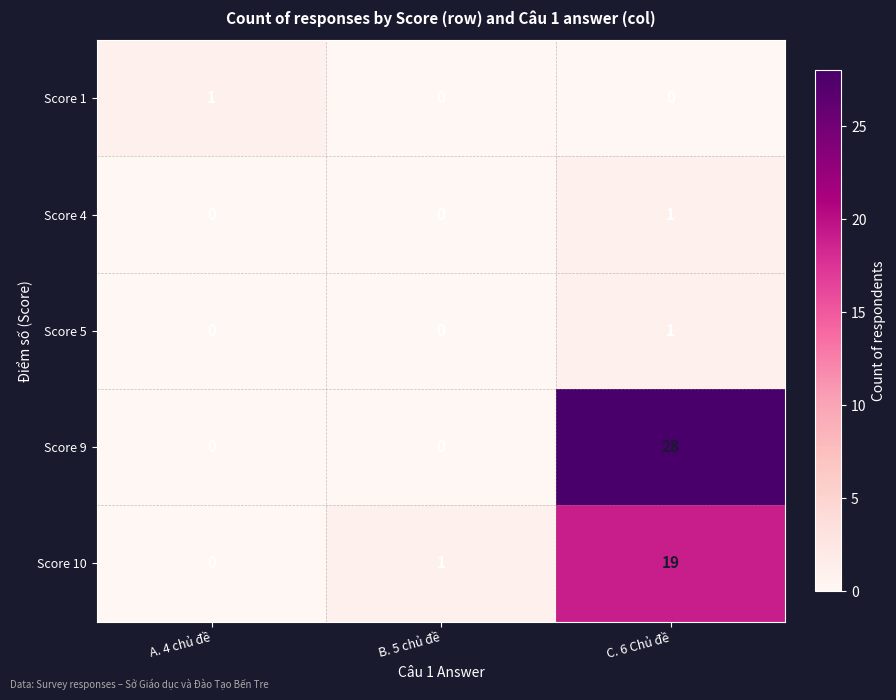

At which category is the sum across all series the highest?

C. 6 Chủ đề